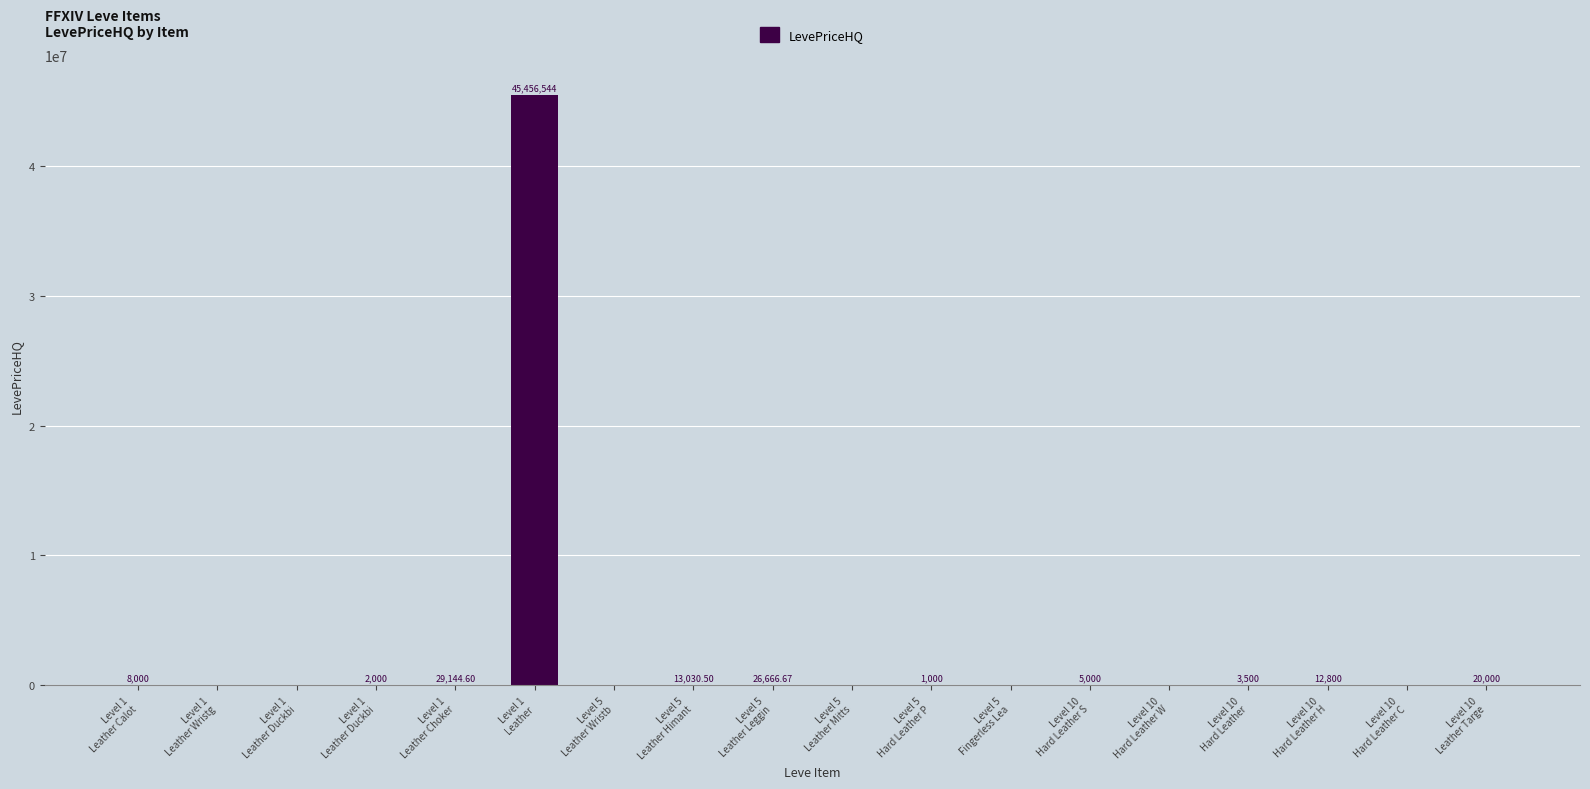

What is the label of the 14th bar from the left?

Level 10
Hard Leather W